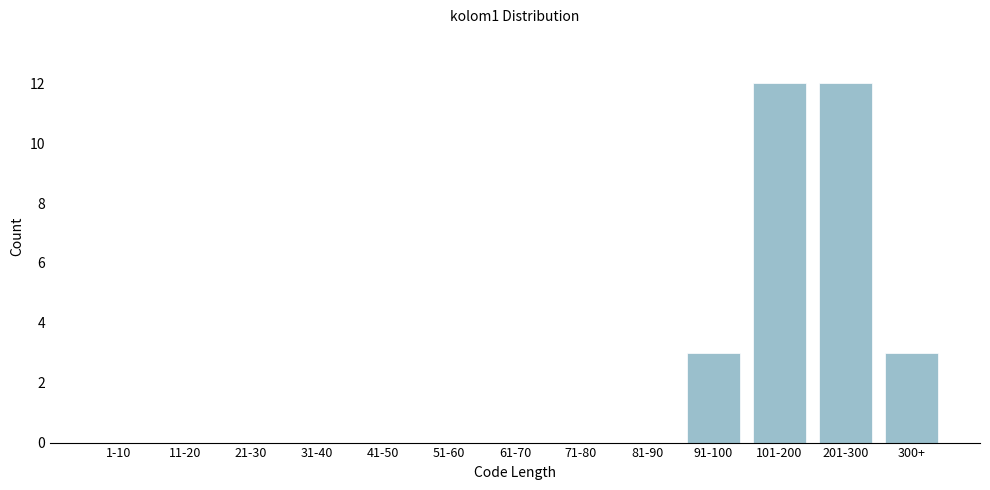

Reading right to left, transcribe all the data shown in this chart.

300+=3	201-300=12	101-200=12	91-100=3	81-90=0	71-80=0	61-70=0	51-60=0	41-50=0	31-40=0	21-30=0	11-20=0	1-10=0